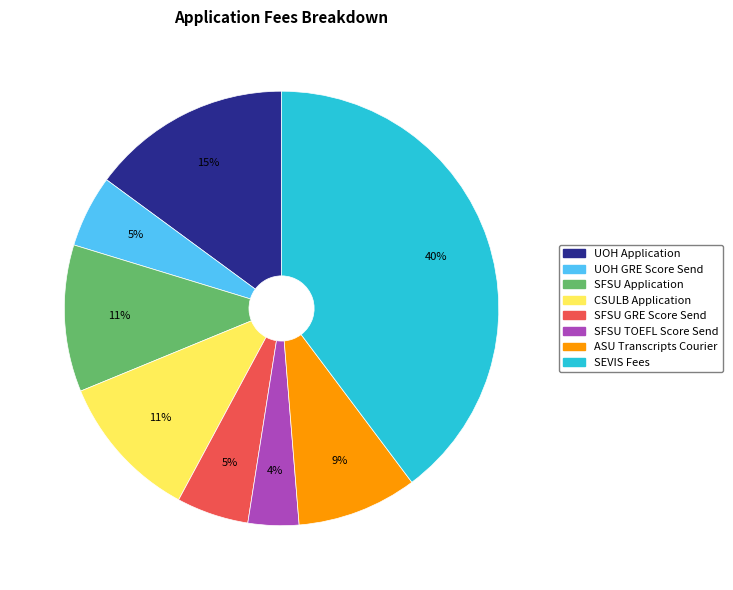

How many segments does this pie chart have?

8